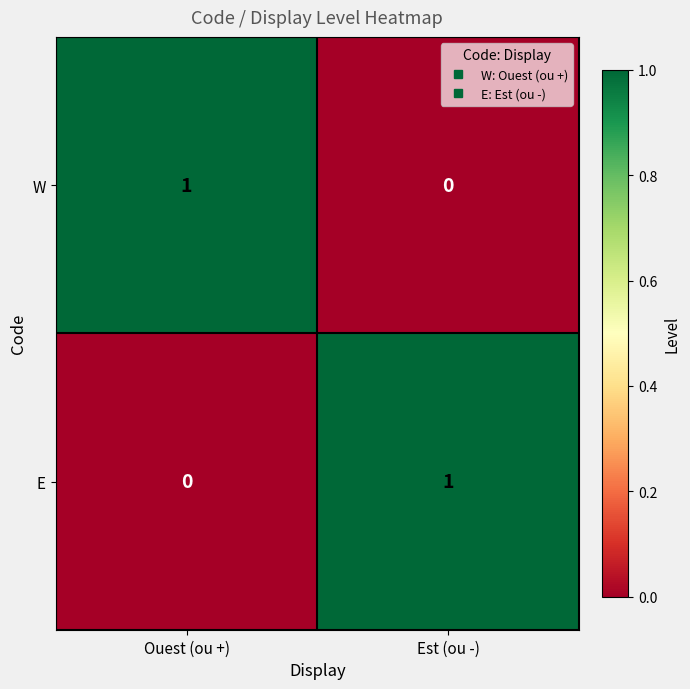

Where is W nearest to the value 0?

Est (ou -)